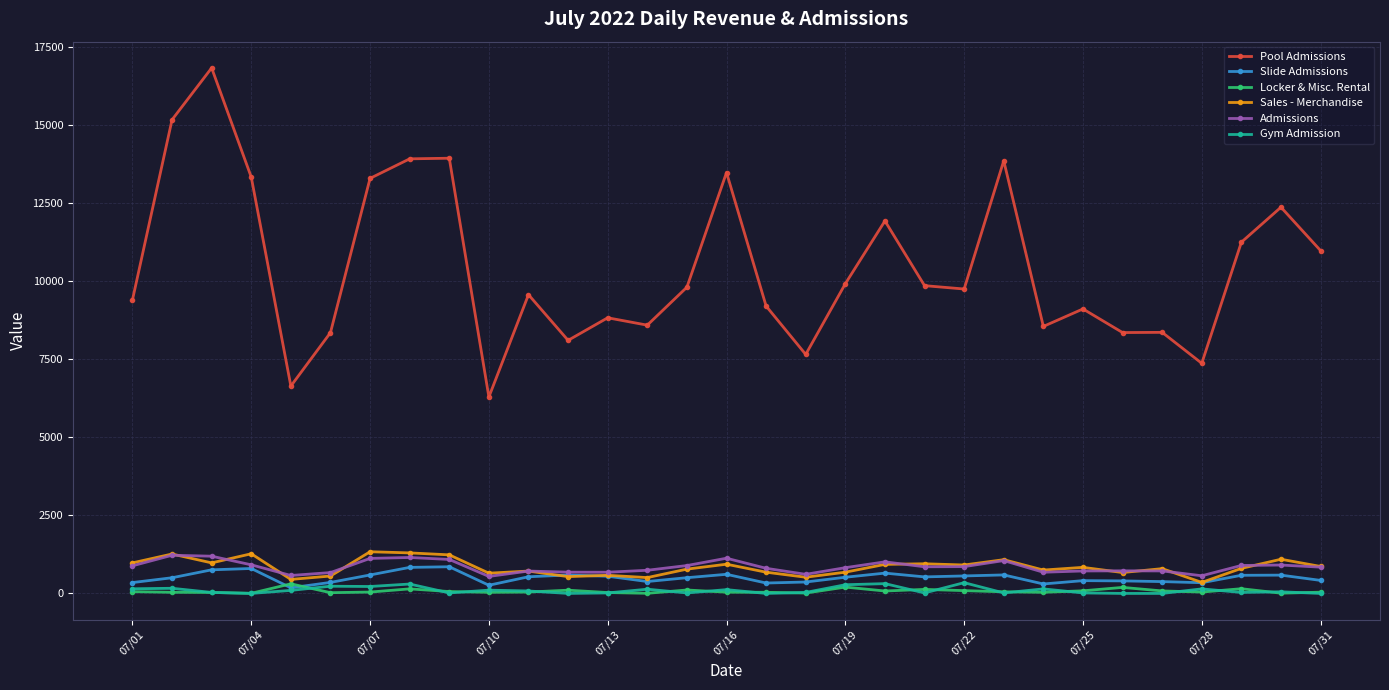

True or false: Sales - Merchandise and Pool Admissions intersect in this chart.

False